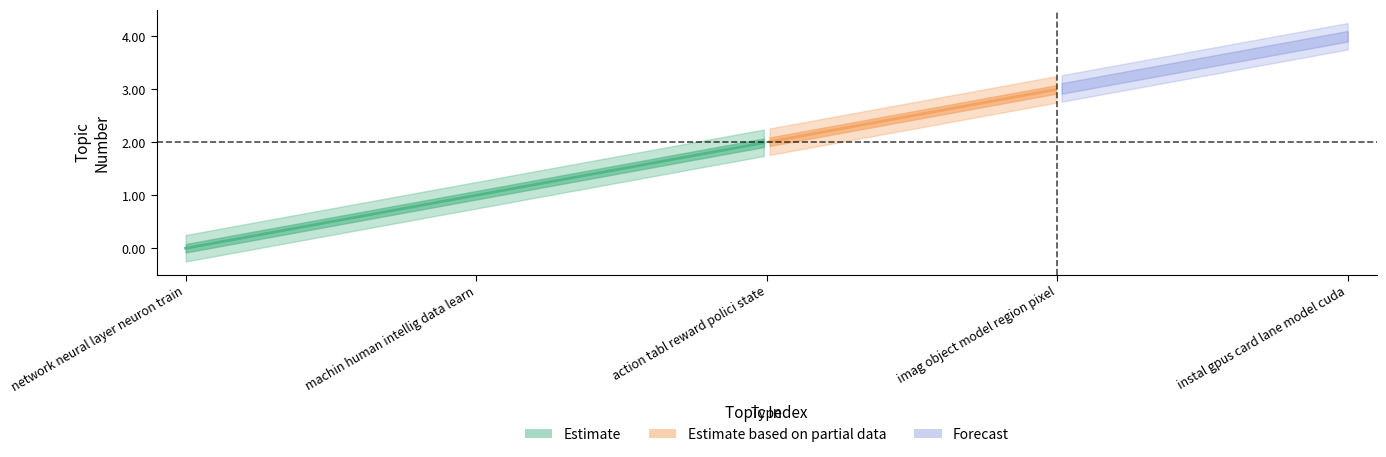

Is this an area chart (filled region under the line)?

No